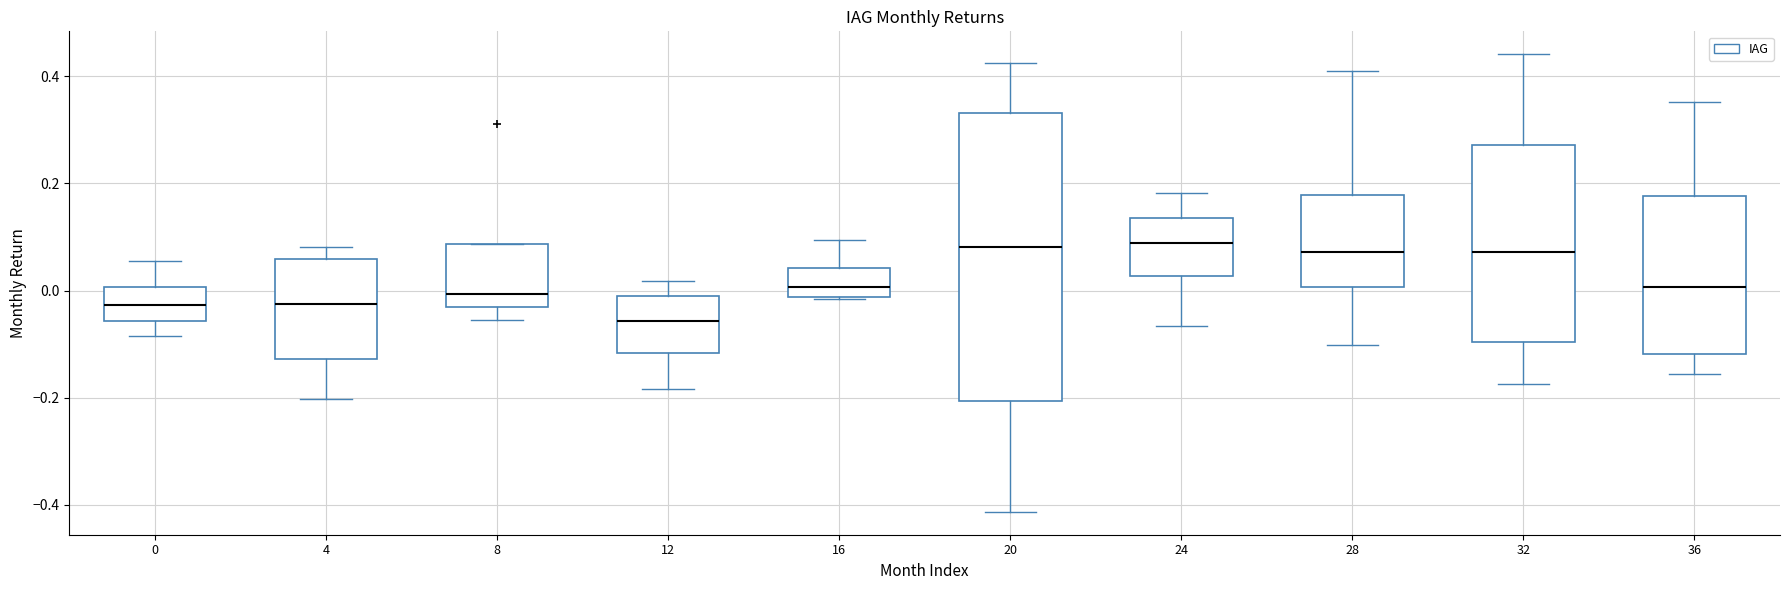

Where does the median line of the box at x = 8 sit on the y-axis? The values are not printed on the chart, so give them approximately, as read against the axis.

0.00